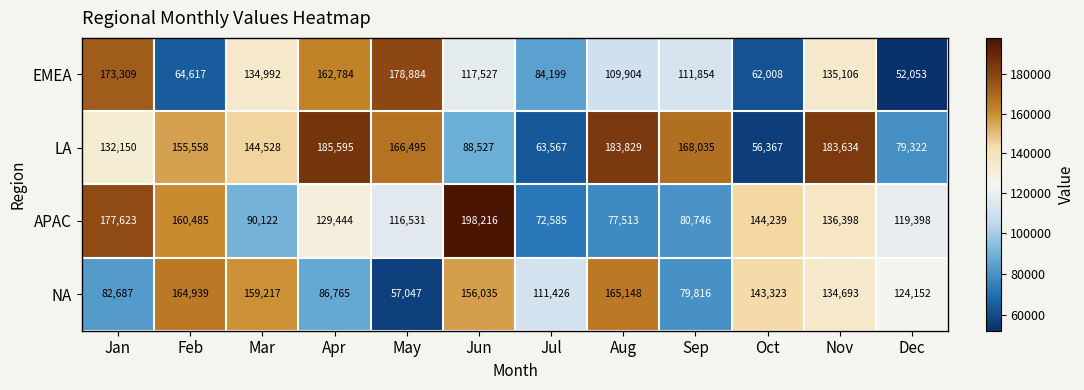

What is the sum of the APAC values at Jul and Jun?

270801